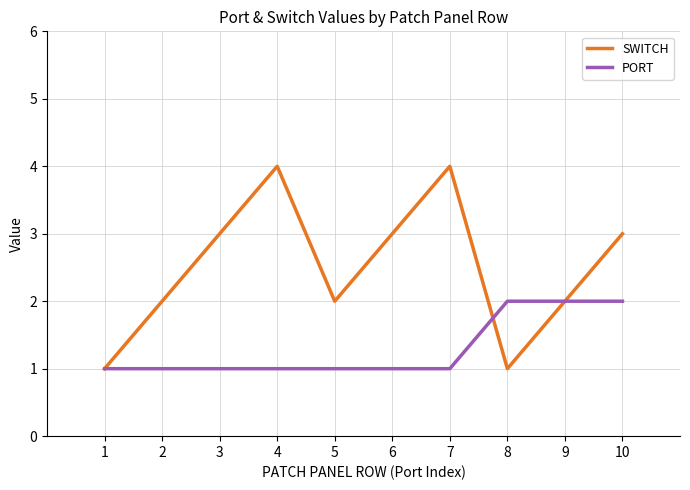

What is the total value across all series at 8?

3